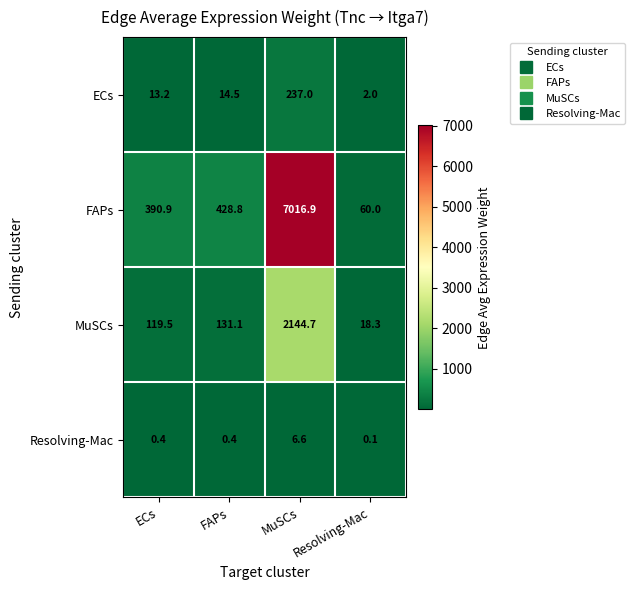

How many values in the ECs series are below 14?

2